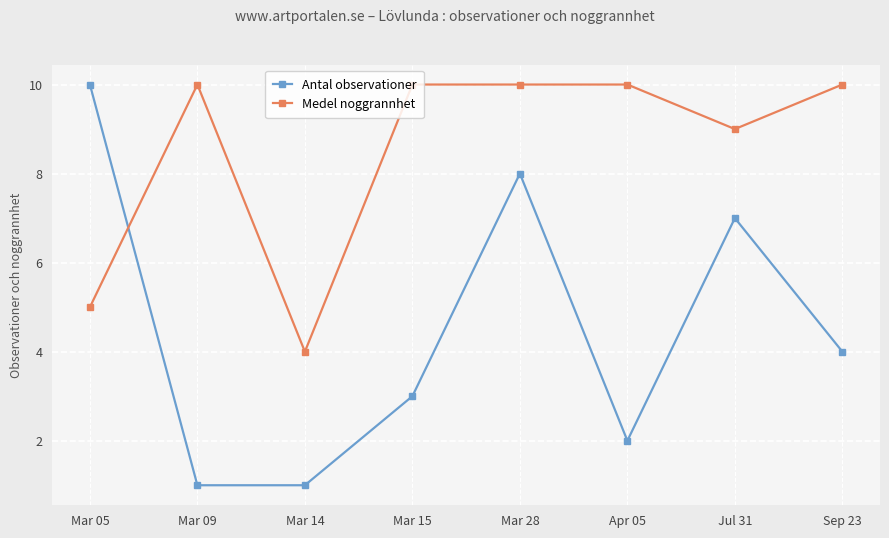

Between Apr 05 and Jul 31, which series saw the biggest shift?

Antal observationer